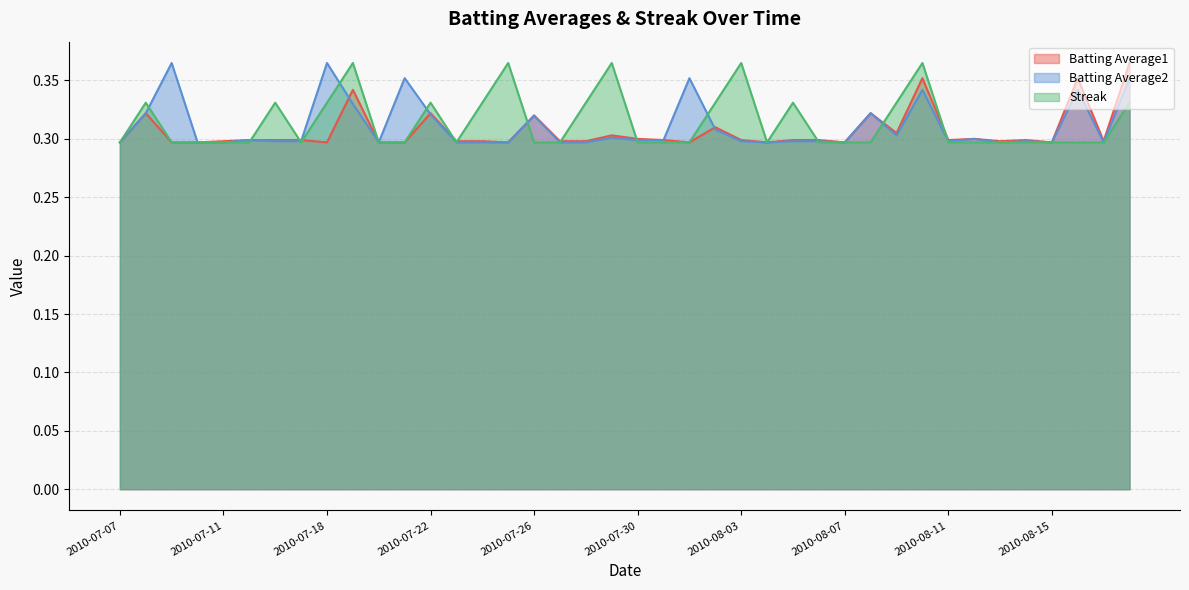

What is the label of the 7th point from the left?

2010-07-16